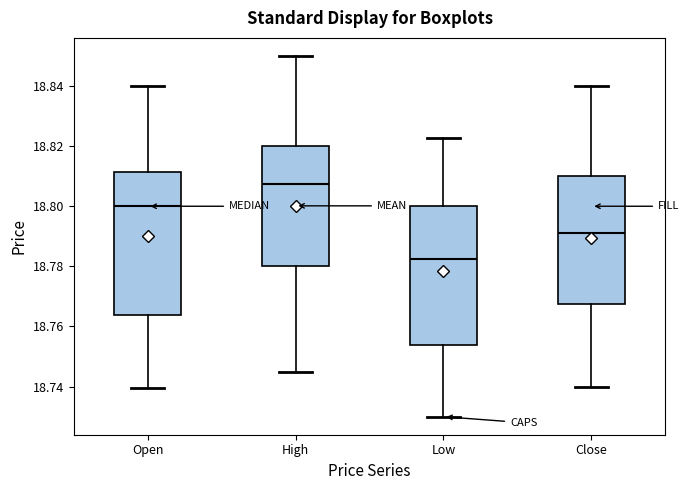

Reading left to right, transcribe this box plot: for each box, give where its median line is, the range the box spans, and where its two whiskers end, as read against the y-axis. The values are not printed on the chart, so give them approximately, as read against the axis.

Open: median 18.800, box 18.764 to 18.812, whiskers 18.740 to 18.840
High: median 18.808, box 18.780 to 18.820, whiskers 18.746 to 18.850
Low: median 18.782, box 18.754 to 18.800, whiskers 18.730 to 18.822
Close: median 18.792, box 18.768 to 18.810, whiskers 18.740 to 18.840